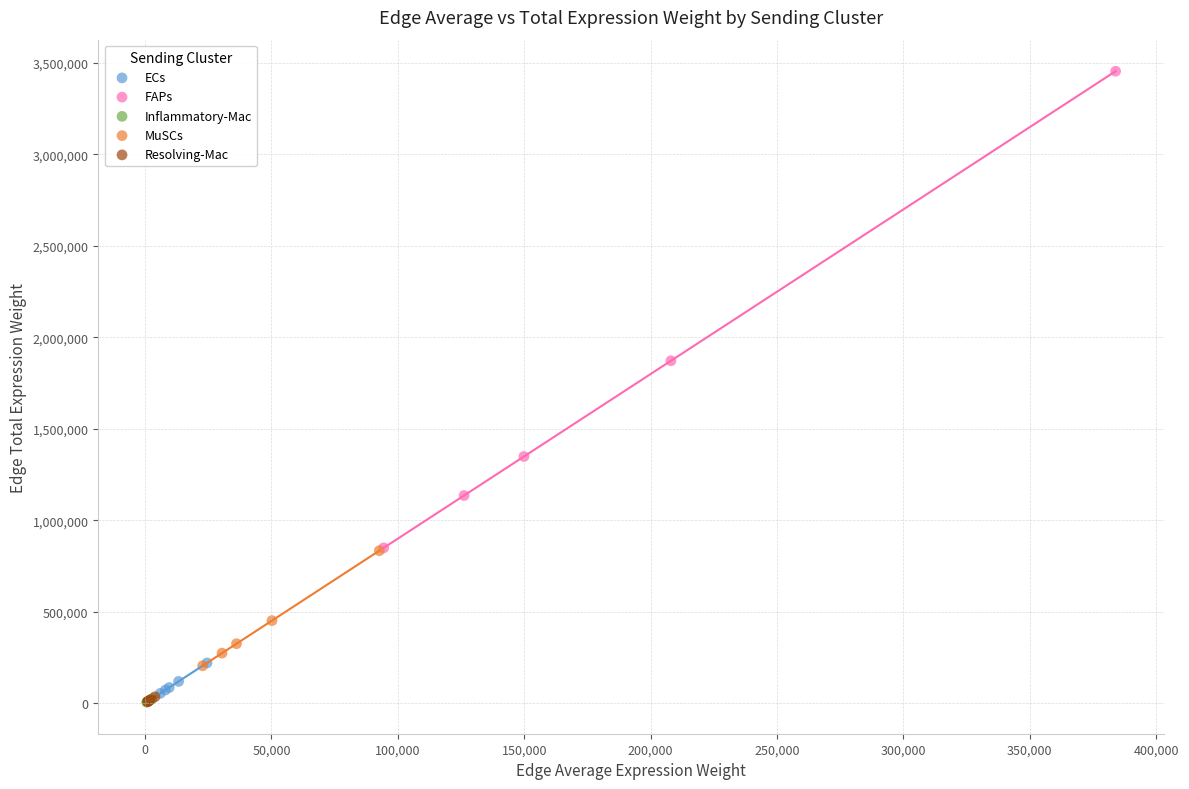

Which series contains the highest Y value?

FAPs